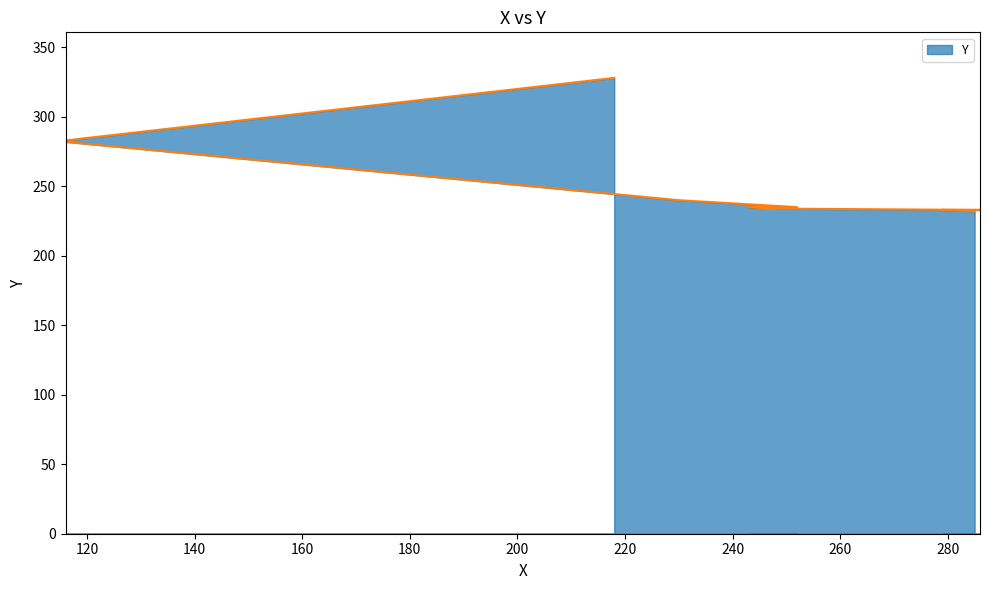

How many lines are shown in the chart?

1